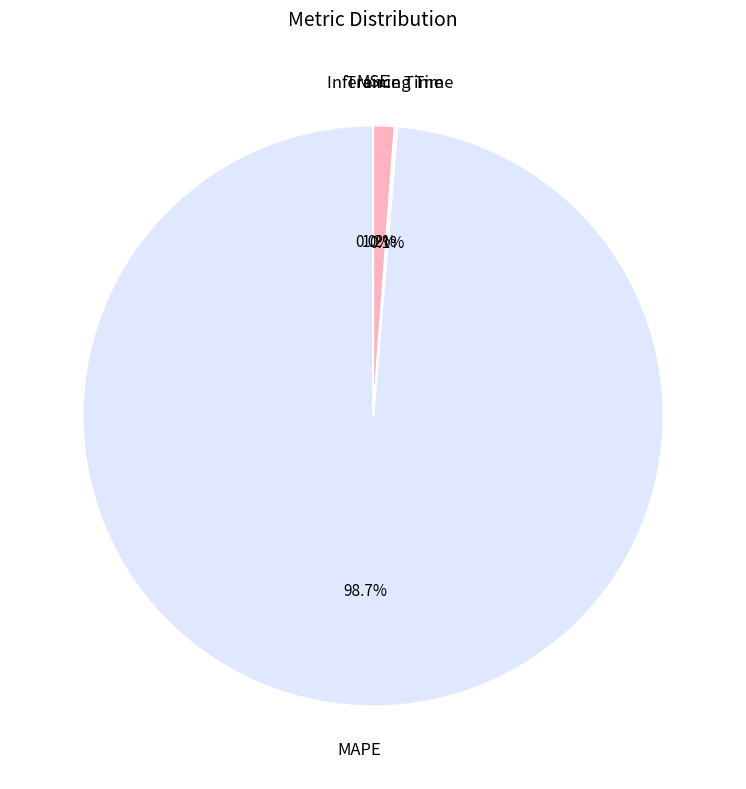

Is it true that Inference Time is 11% of the pie?

False